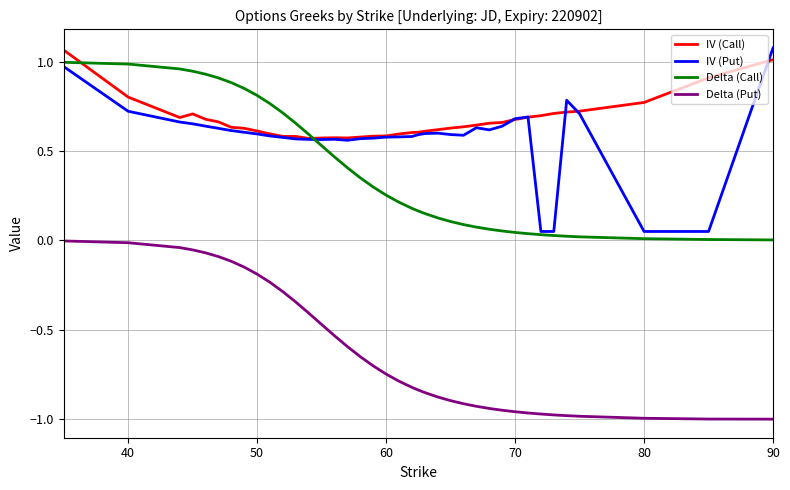

Which series has the largest total across all categories?

IV (Call)